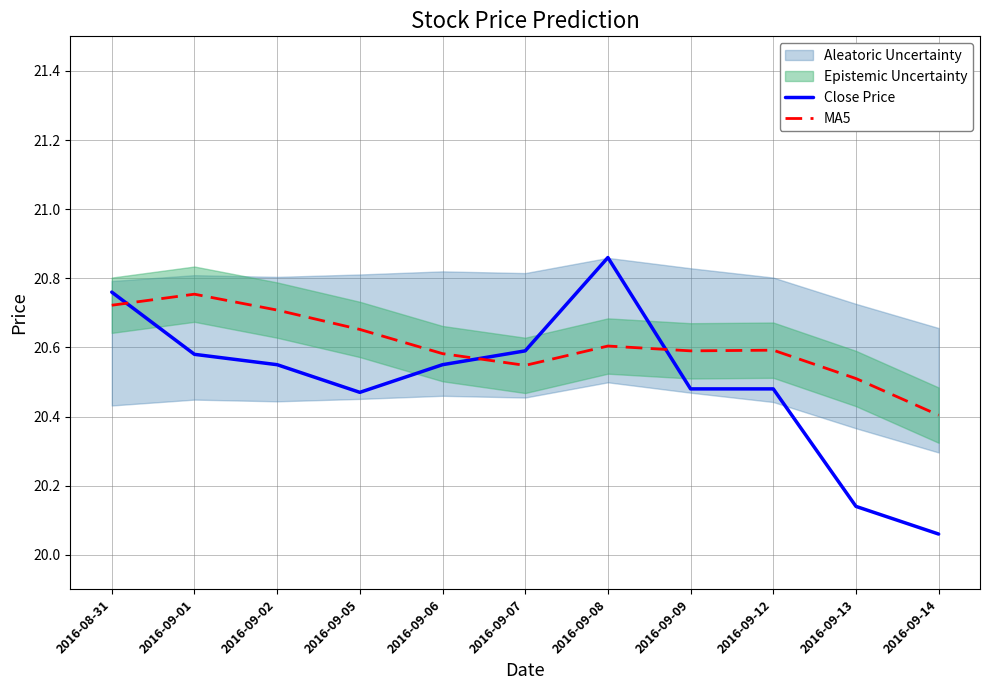

Does the chart have visible grid lines?

Yes